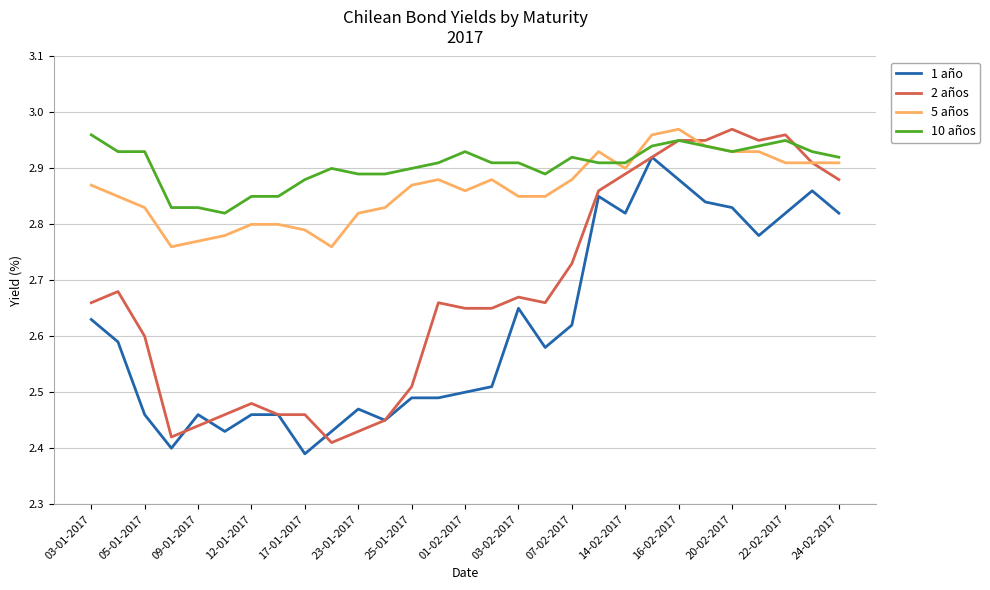

True or false: 5 años and 1 año intersect in this chart.

False